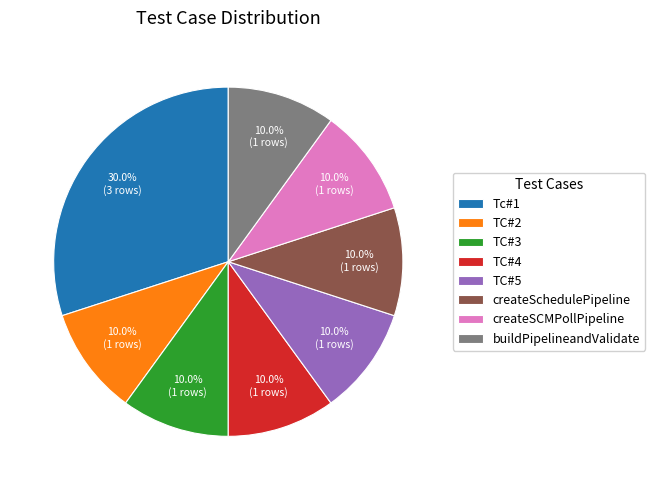

Count the number of slices in the pie.

8